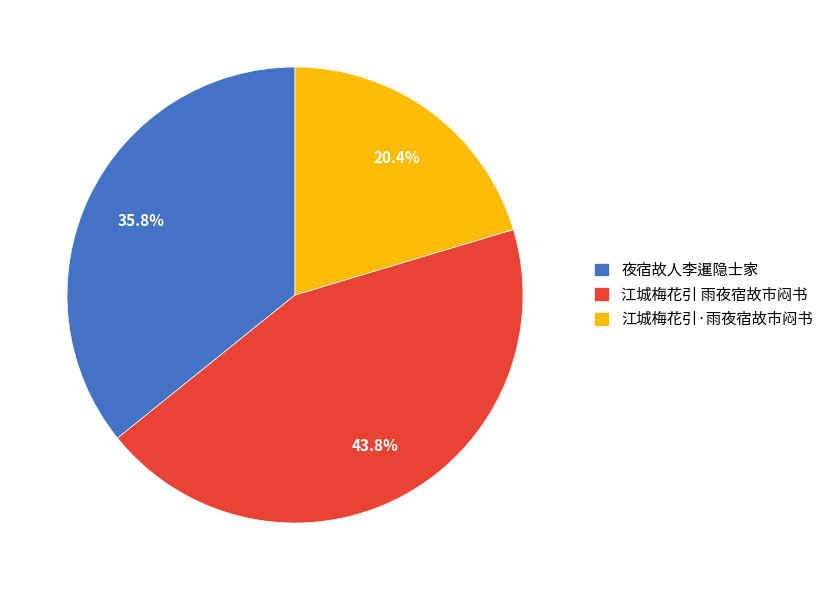

Which category has the biggest portion of the pie?

江城梅花引 雨夜宿故市闷书